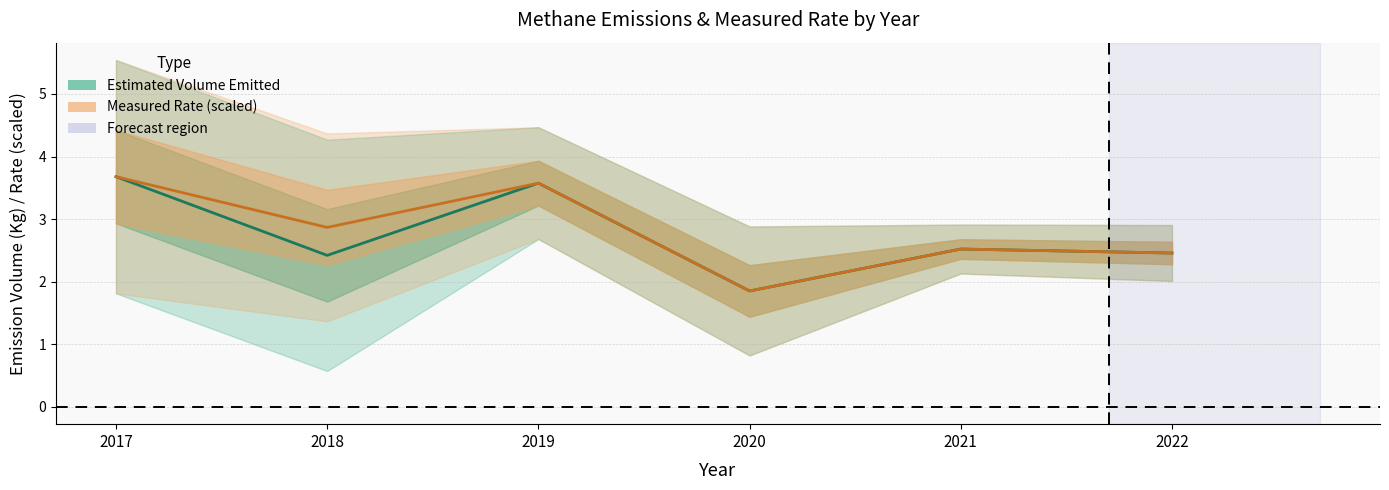

Rank the series by their maximum value, from lowest to highest.

Estimated Volume (mean), Measured Rate (mean)